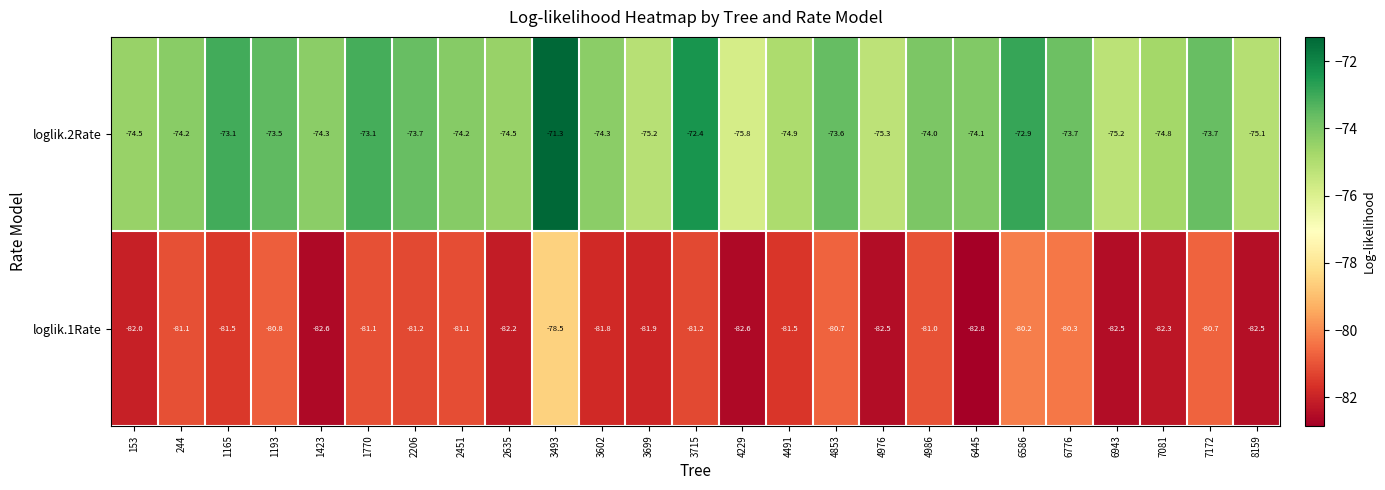

True or false: loglik.1Rate has a value of -82.0 at 153.

True